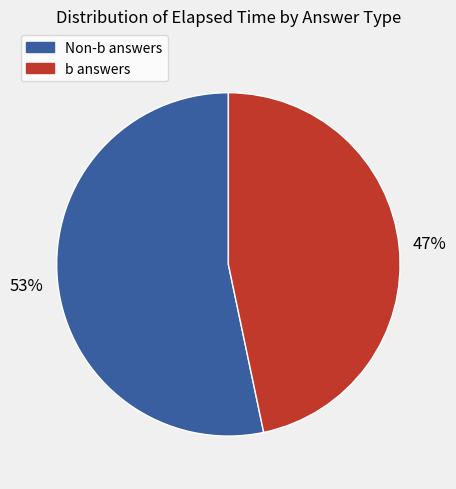

To the nearest percent, what is the average slice percentage?

50%